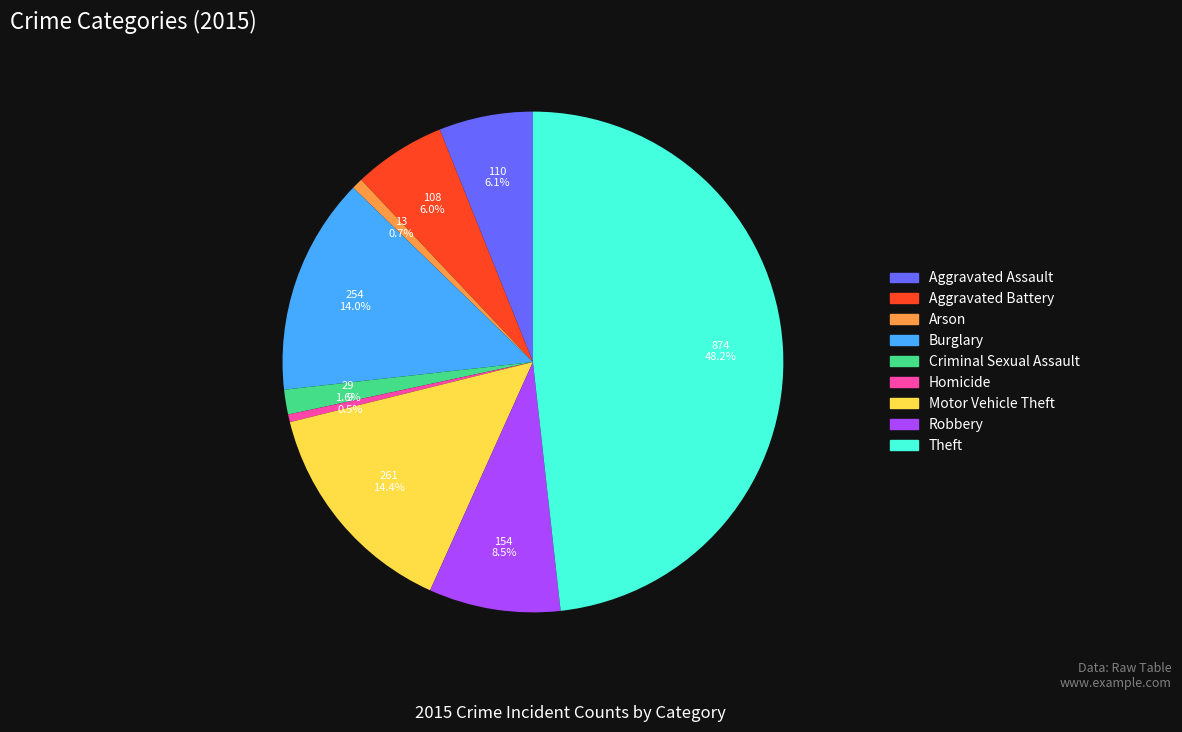

What percentage is NOT represented by Burglary?

86.0%